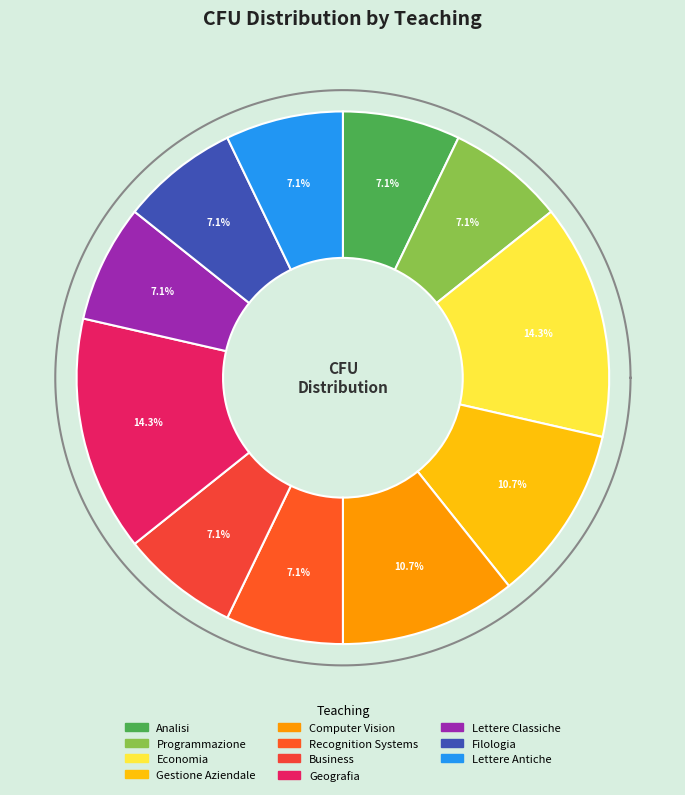

What percentage is the Programmazione slice, to the nearest percent?

7%